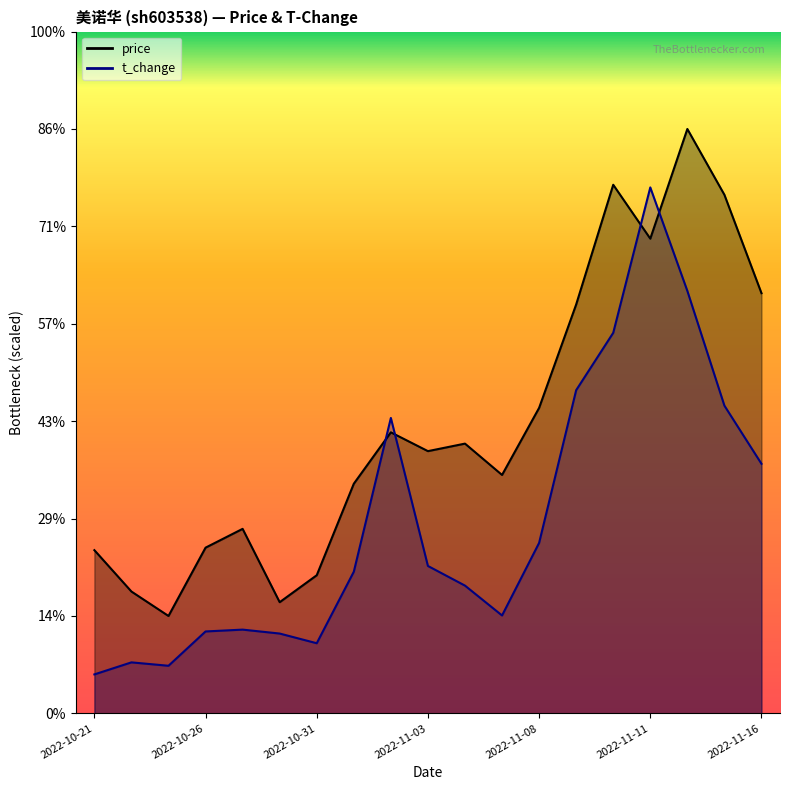

The value of price at 2022-11-14 is 30.0. True or false?

True